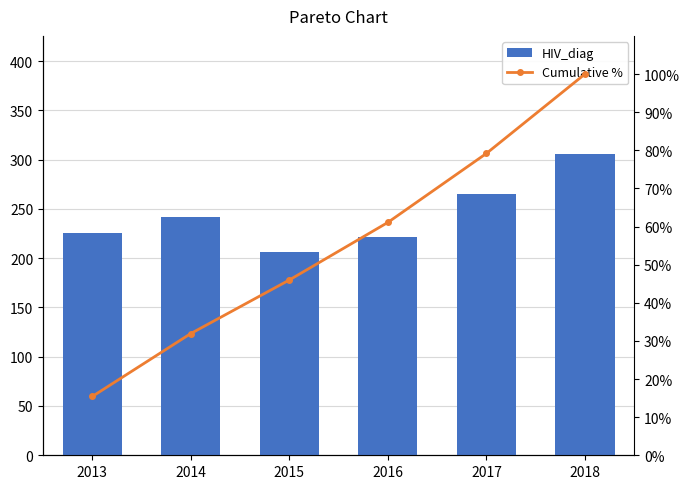

What is the value of the Cumulative % bar at the 4th from the left?

61.1